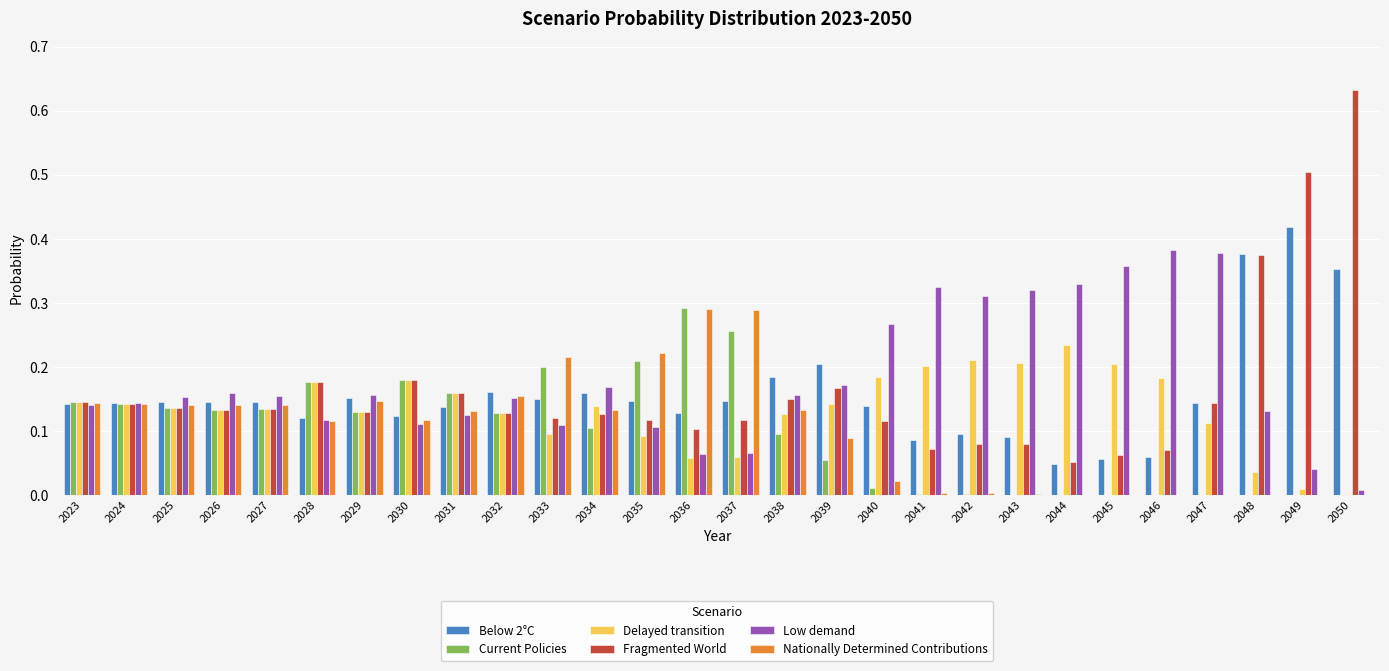

Which category has the highest value across all series?

2050